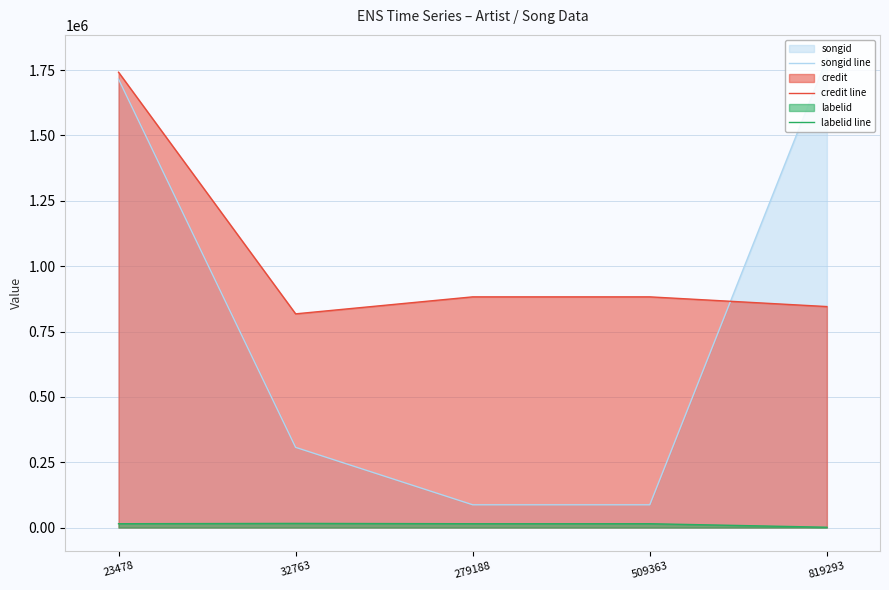

Reading left to right, list all the values displayed in this chart.

songid line: 23478=1715546	32763=306799	279188=87045	509363=87045	819293=1795003
credit line: 23478=1741984	32763=817563	279188=882567	509363=882567	819293=845427
labelid line: 23478=14629	32763=15857	279188=14629	509363=14629	819293=1205